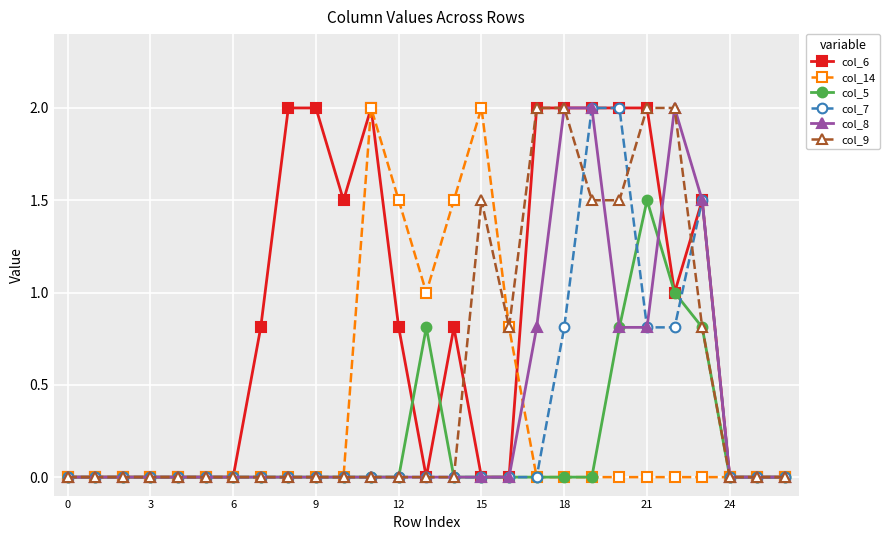

Which series has the largest total across all categories?

col_6